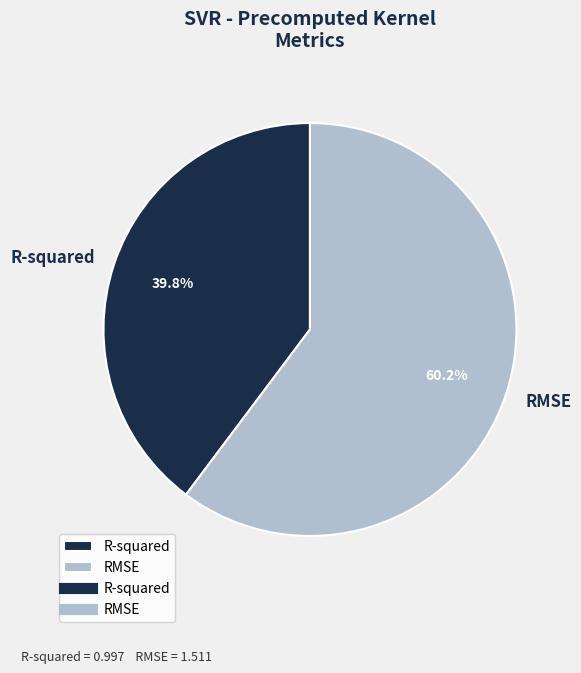

Which slice is the largest?

RMSE